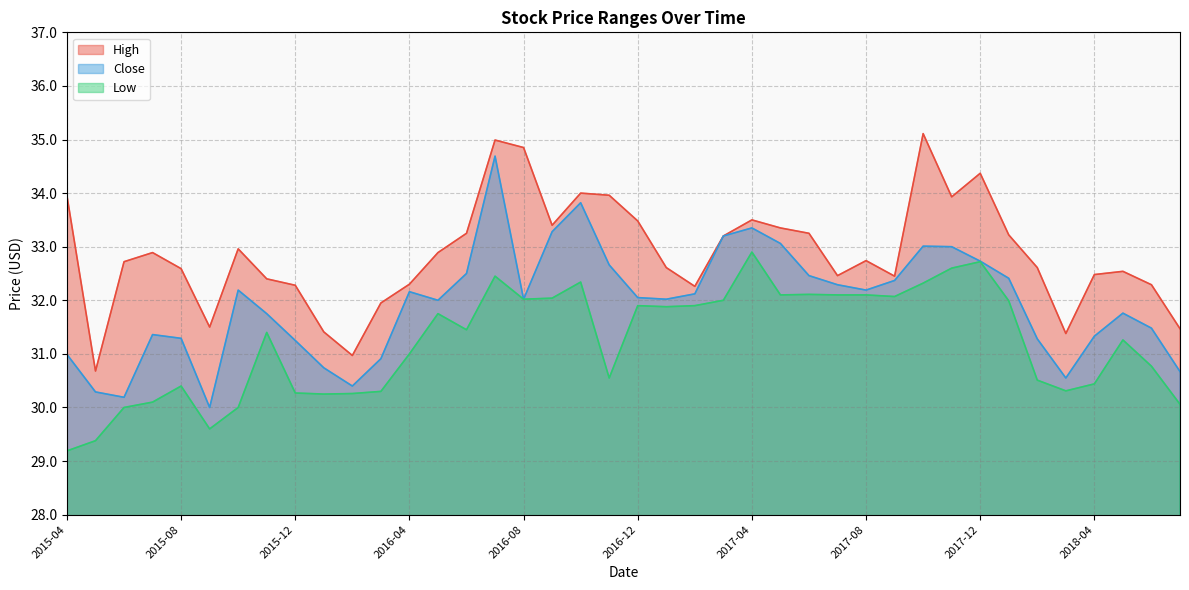

The value of High at 2018-04 is 49.9. True or false?

False